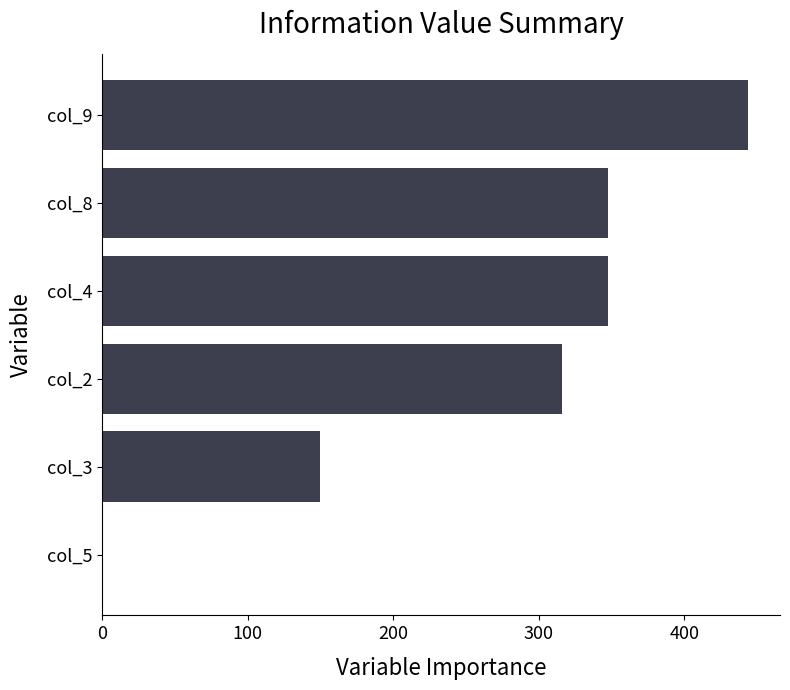

At which label is the value closest to 221?

col_3